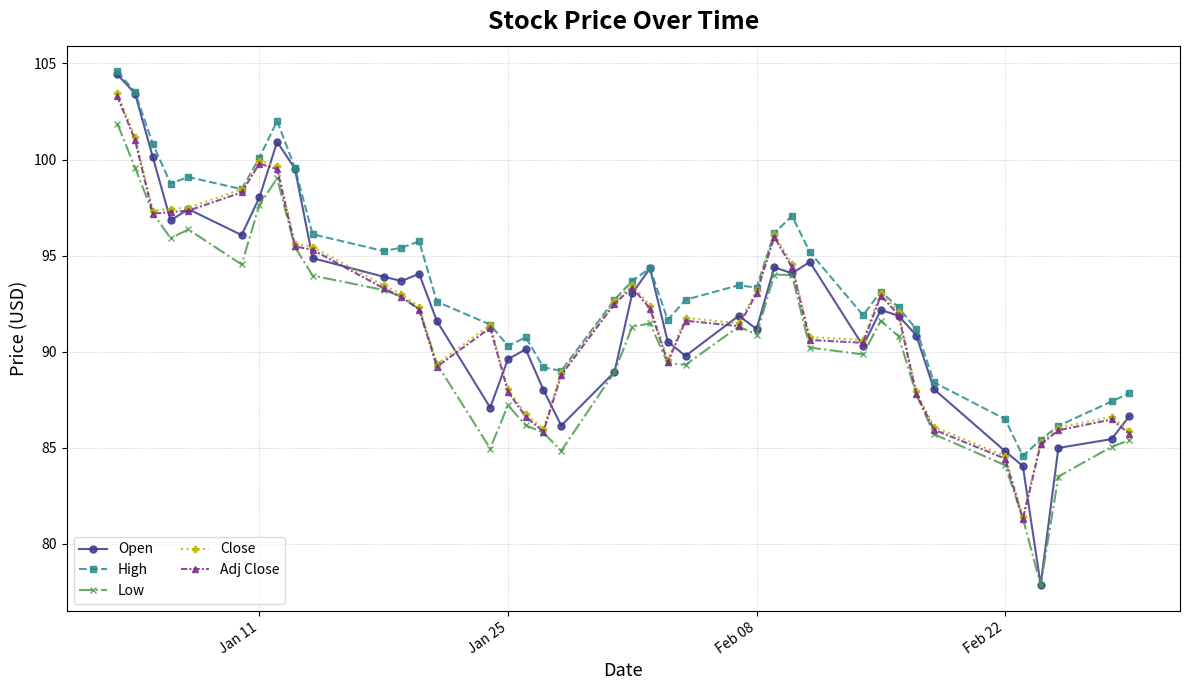

What is the maximum value for Close?

103.5